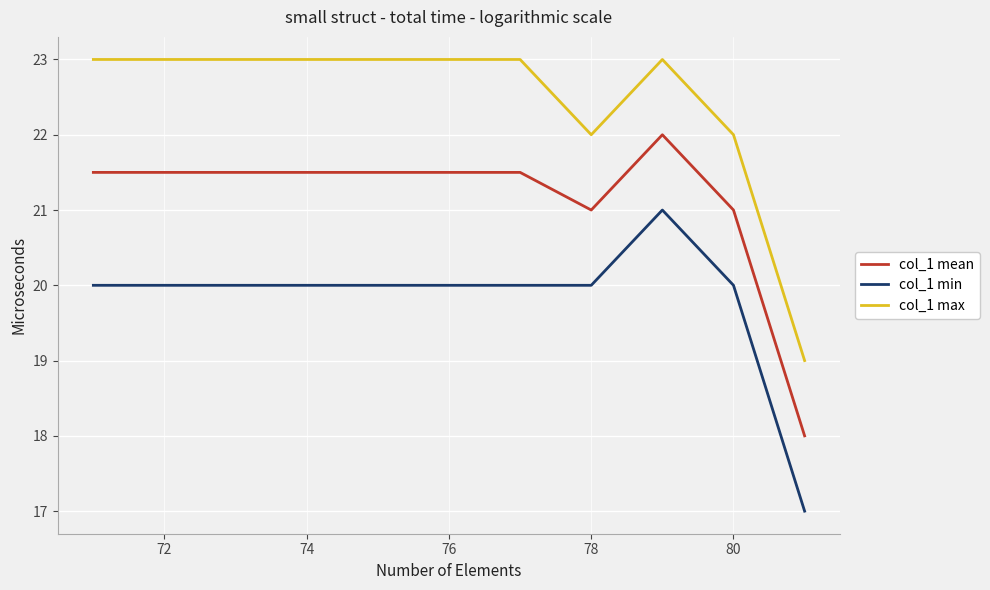

What is the sum of all col_1 mean values?

232.5